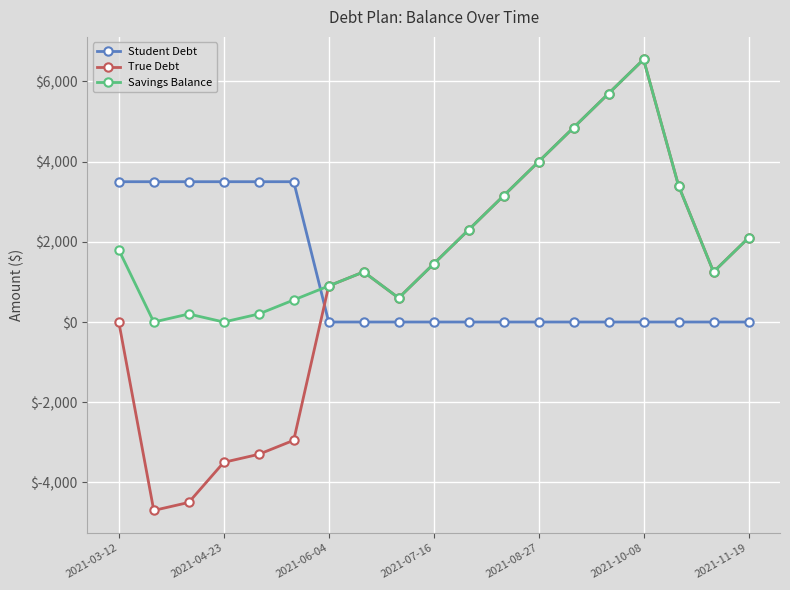

Which series has the largest total across all categories?

Savings Balance